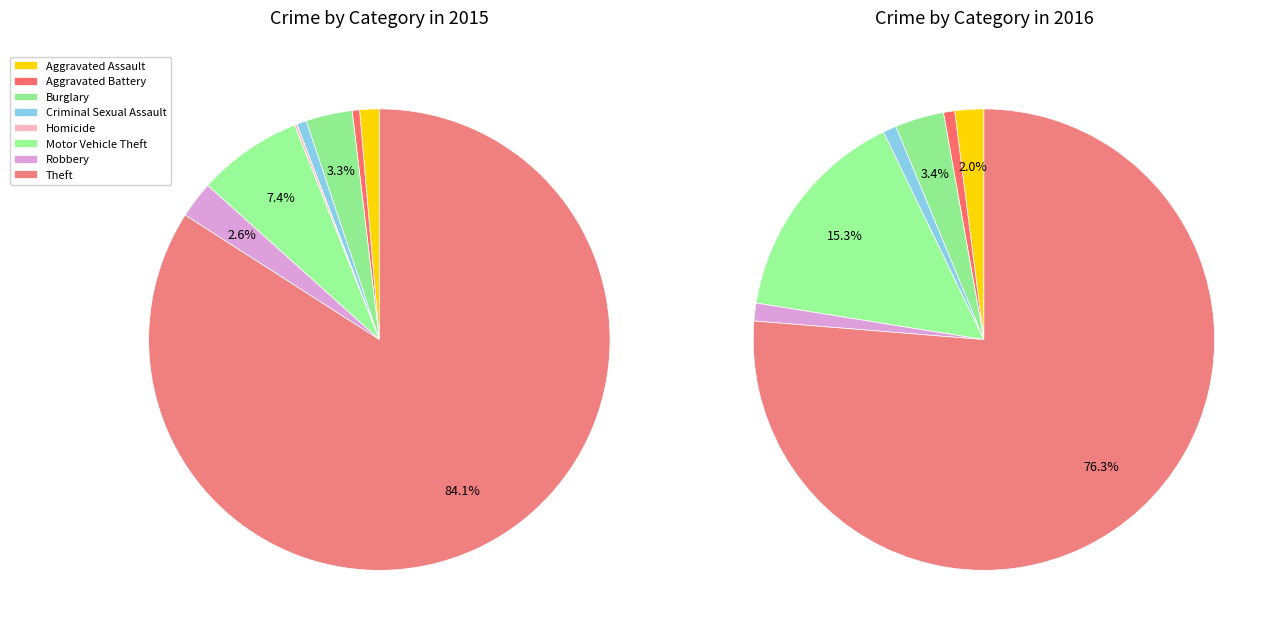

Which category has the biggest portion of the pie?

Theft